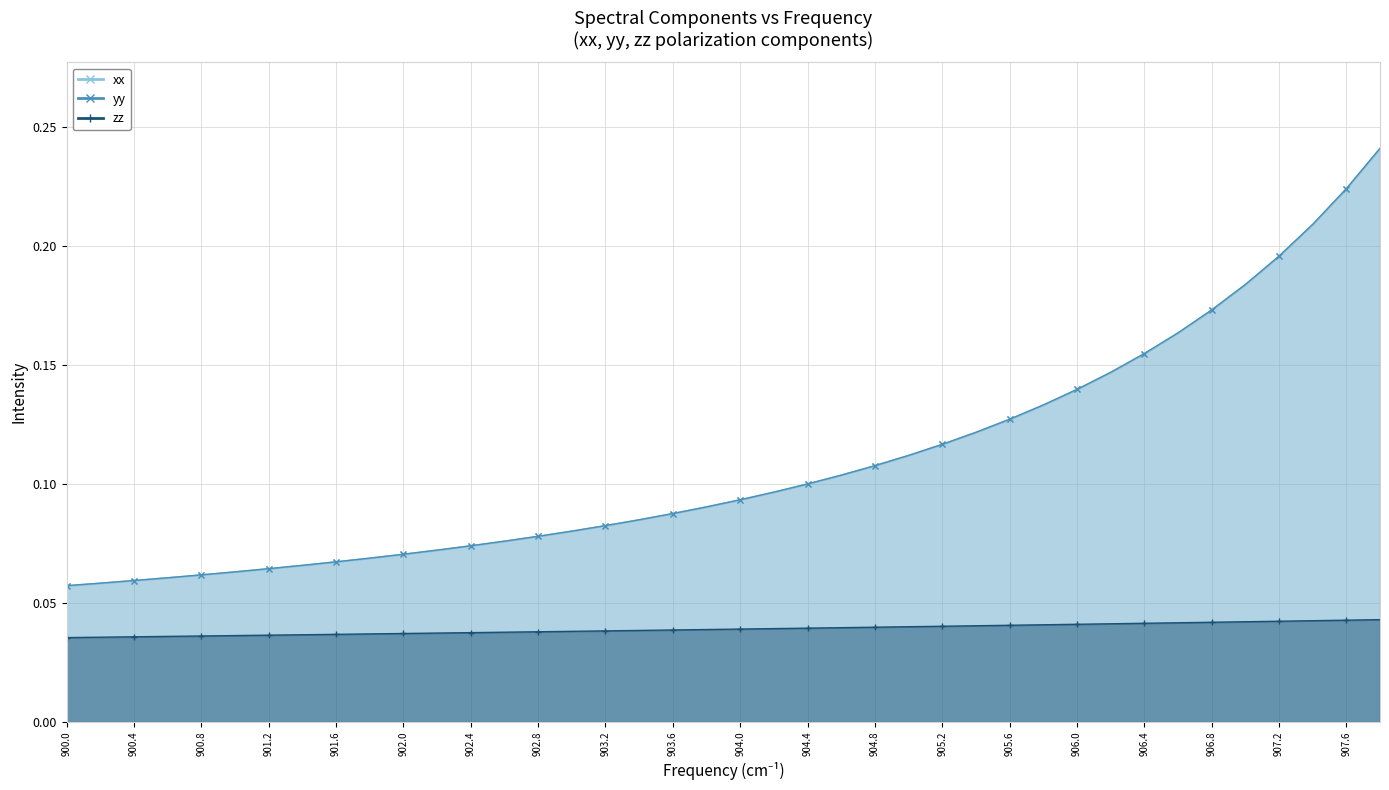

Which label corresponds to the smallest value in the chart?

900.0